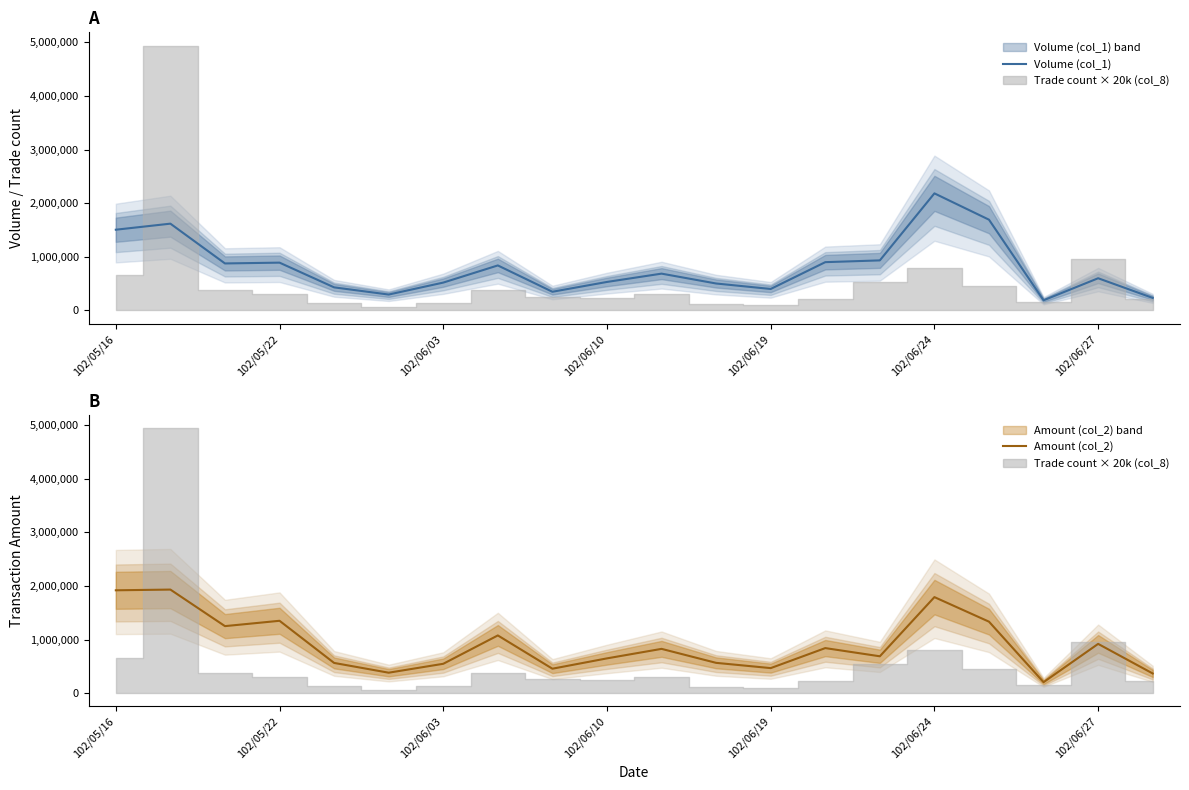

What is the minimum value for Volume (col_1)?

190000